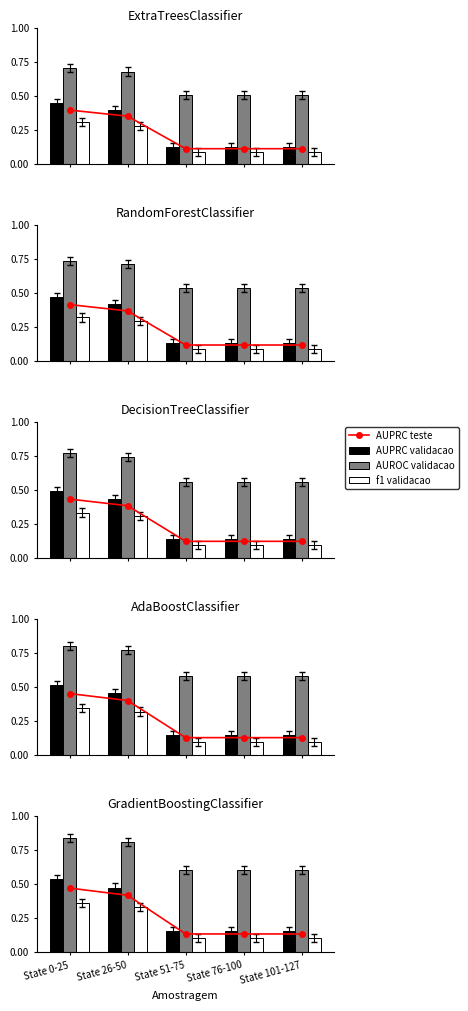

Does the chart contain any negative values?

No